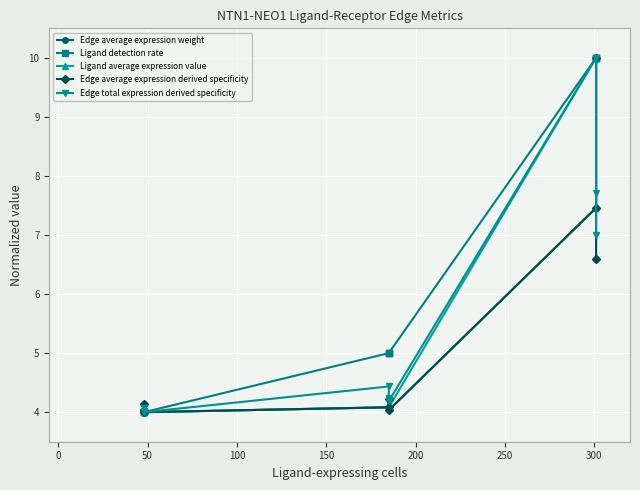

At how many categories does at least one series exceed 4?

8